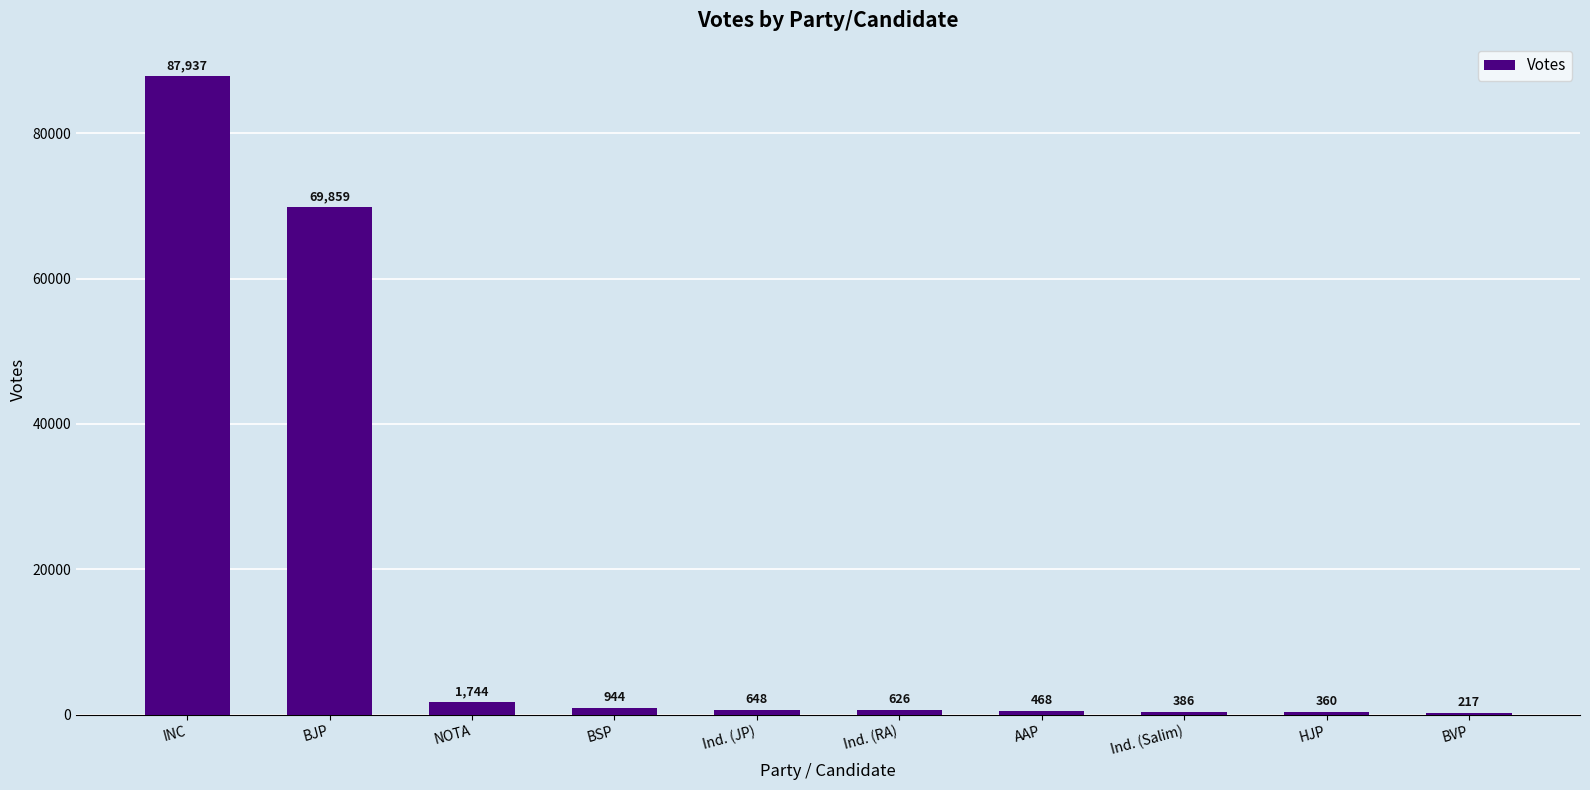

What is the greatest value displayed?

87937